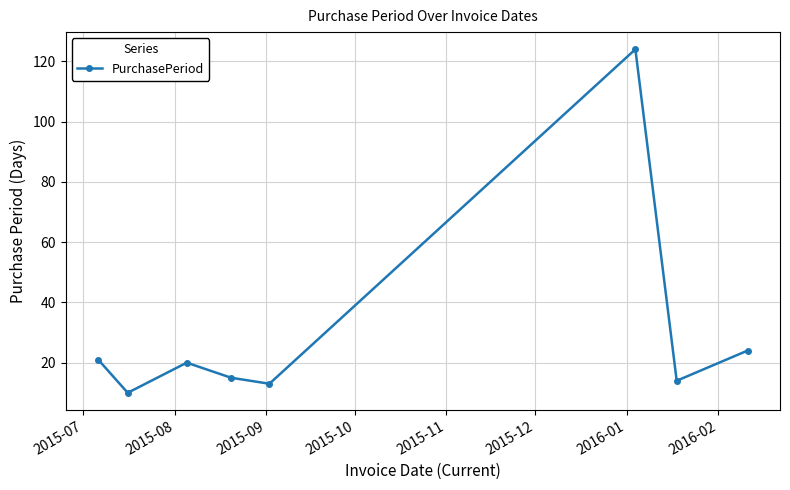

What is the smallest value displayed?

10